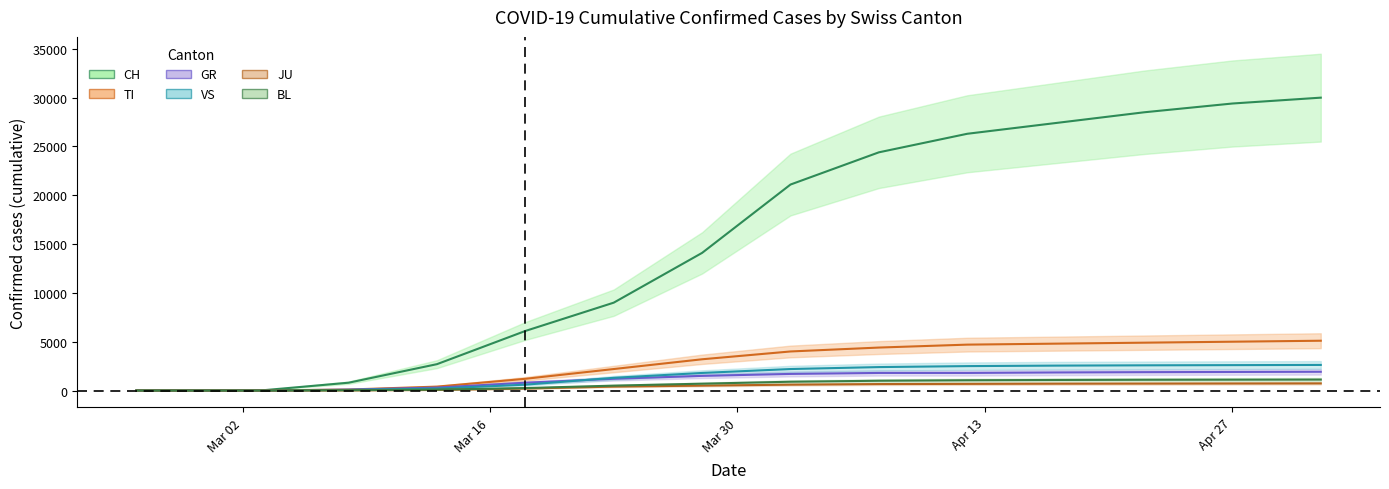

At how many categories does at least one series exceed 23832?

6